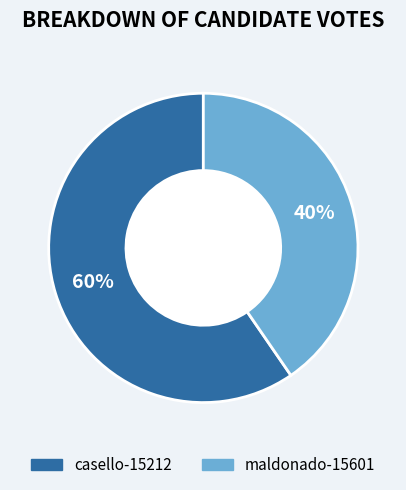

Approximately how many times larger is the value at casello-15212 compared to maldonado-15601?

1.5